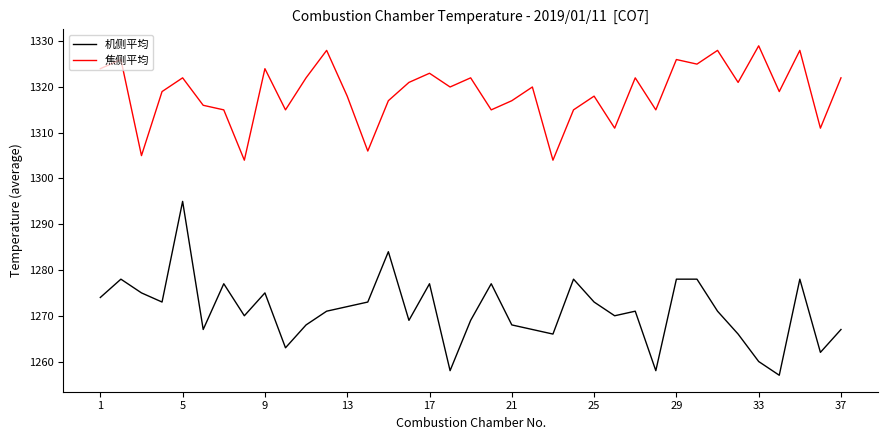

What is the difference between the maximum and minimum values in the 焦侧平均 series?

25